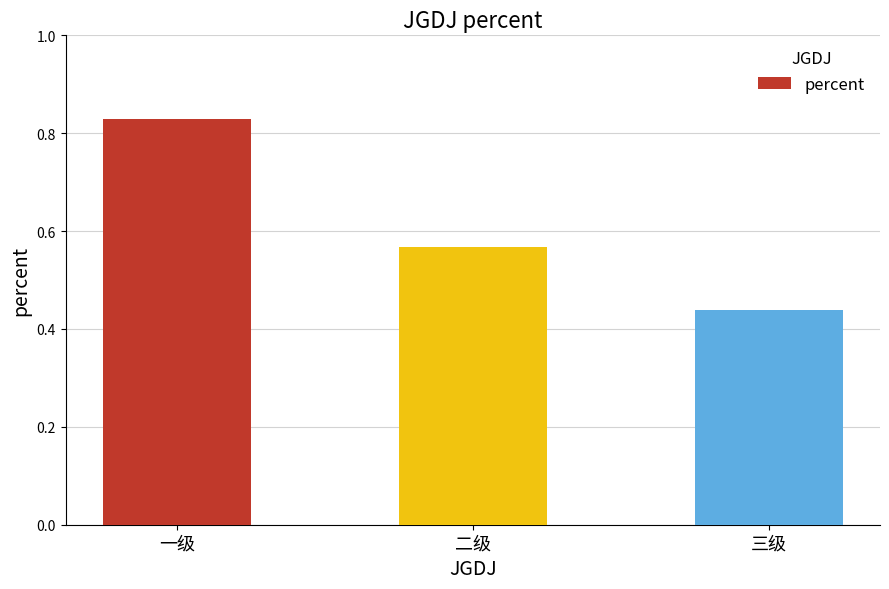

What position from the left is 一级?

1